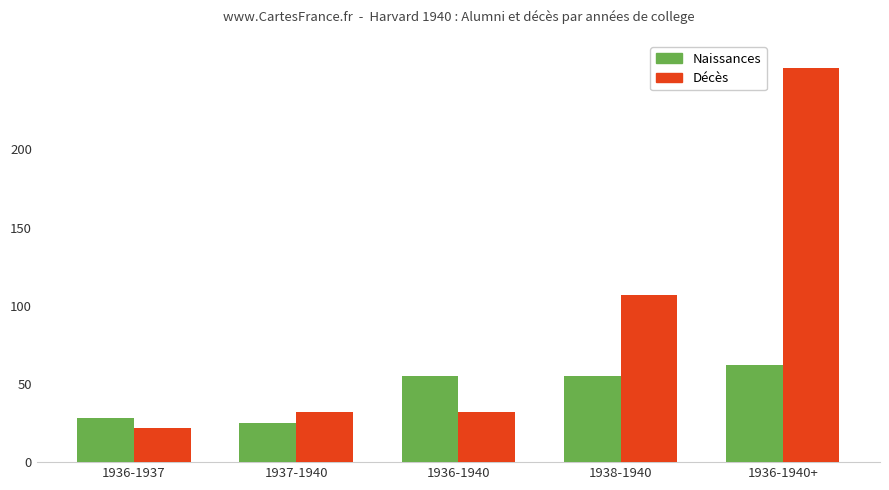

What is the difference between the Naissances values at 1936-1937 and 1938-1940?

27